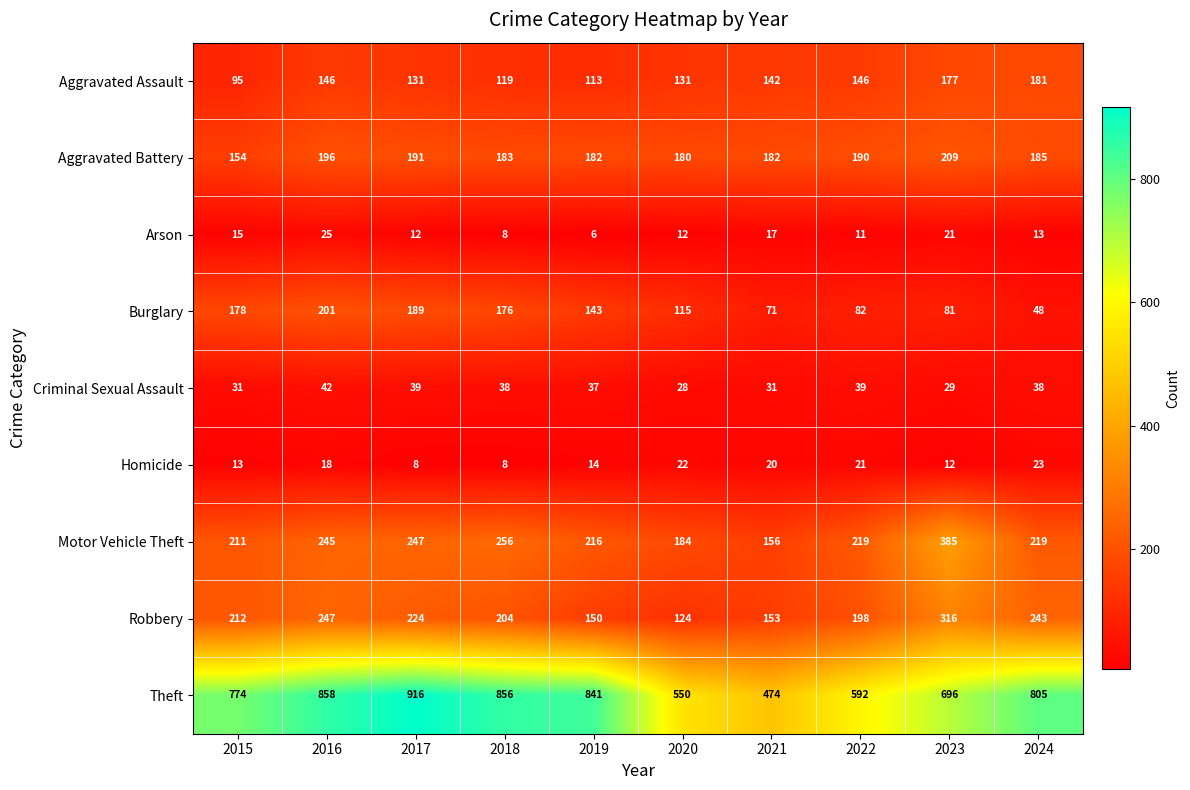

What is the sum of all Burglary values?

1284